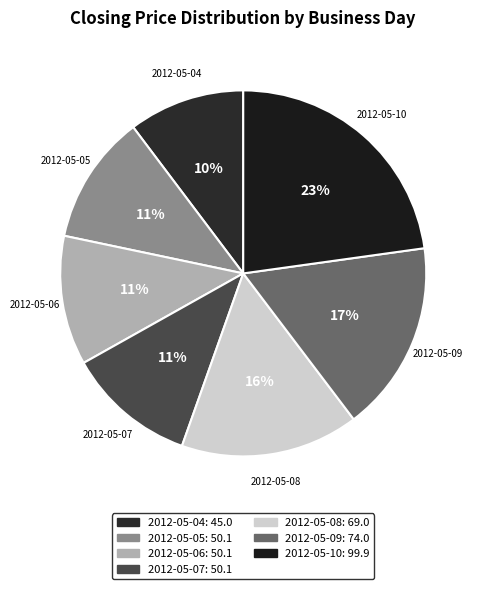

To the nearest percent, what portion does 2012-05-07 represent?

11%